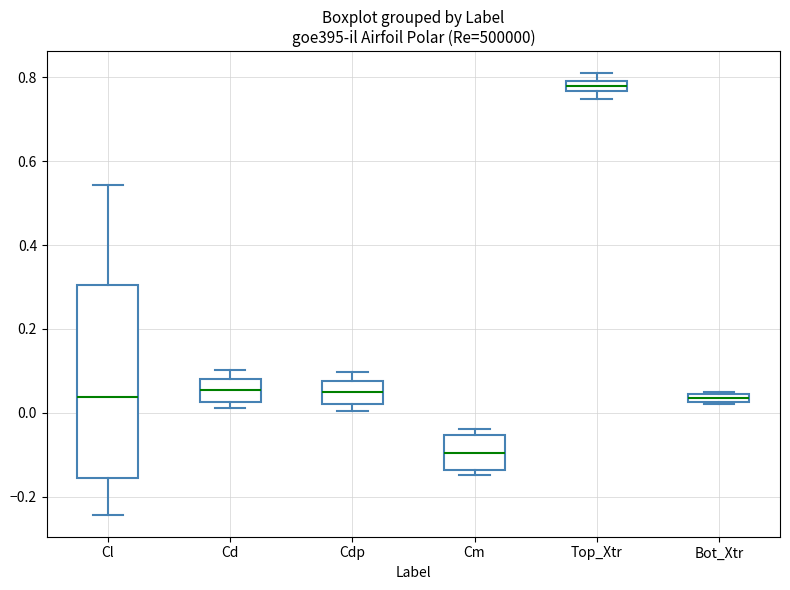

Comparing the boxes themselves (not the whiskers), which one is the tallest?

Cl